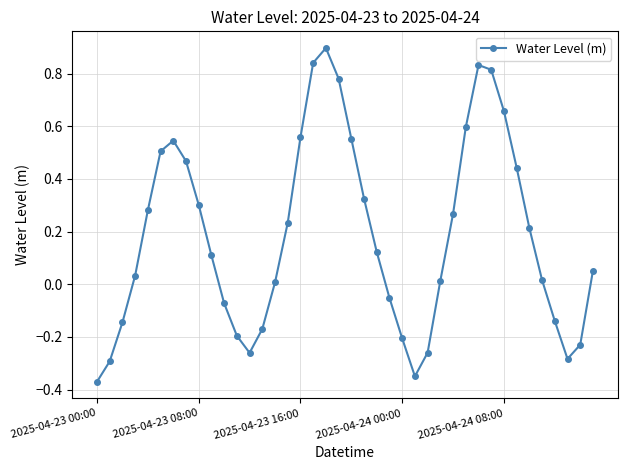

What is the greatest value displayed?

0.9